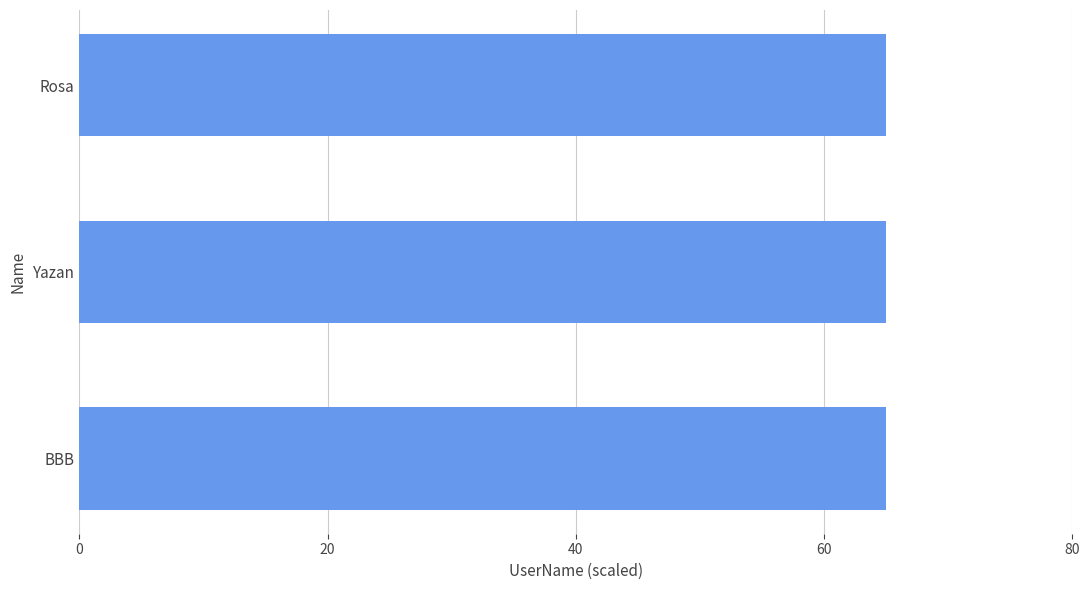

Approximately how many times larger is the value at Rosa compared to BBB?

1.0